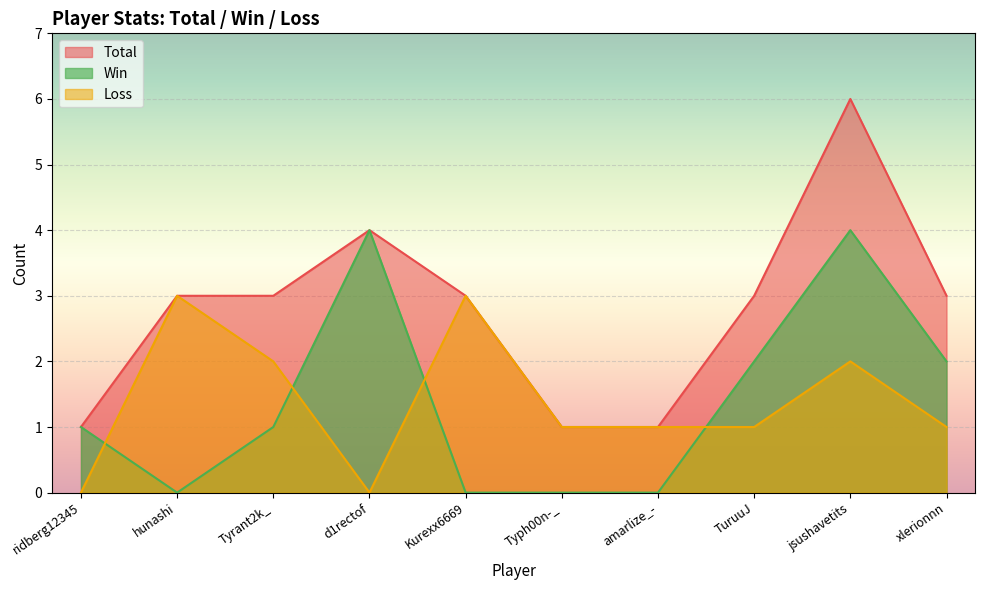

True or false: Total has more than 1 points higher than both neighbors.

True